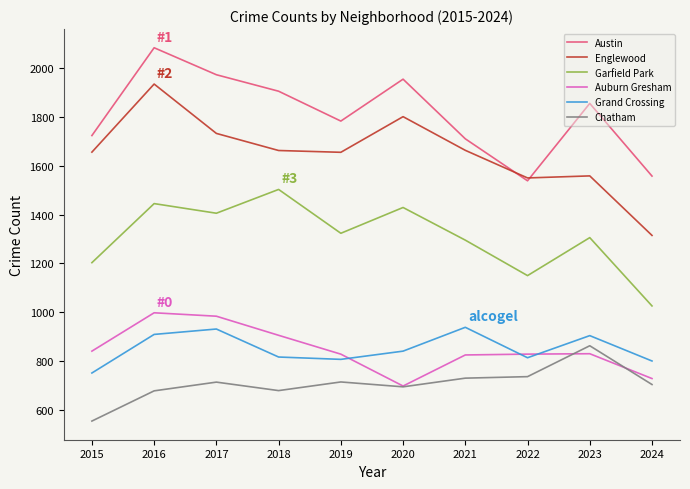

How many lines are shown in the chart?

6